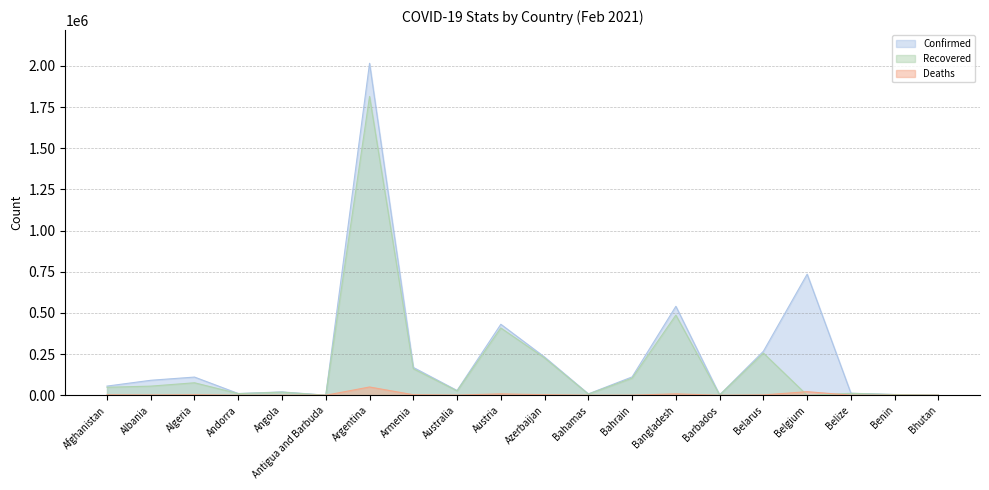

Rank the categories by Confirmed value from highest to lowest.

Argentina, Belgium, Bangladesh, Austria, Belarus, Azerbaijan, Armenia, Bahrain, Algeria, Albania, Afghanistan, Australia, Angola, Belize, Andorra, Bahamas, Benin, Barbados, Bhutan, Antigua and Barbuda